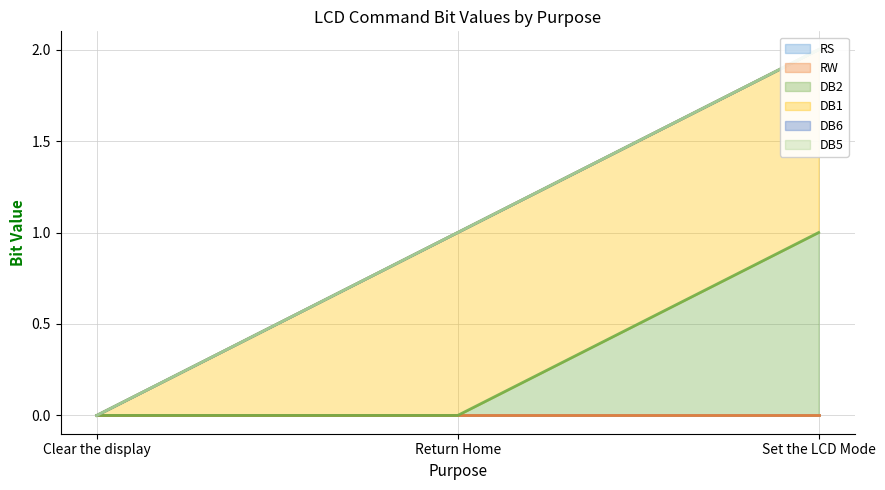

What is the label of the 1st point from the left?

Clear the display